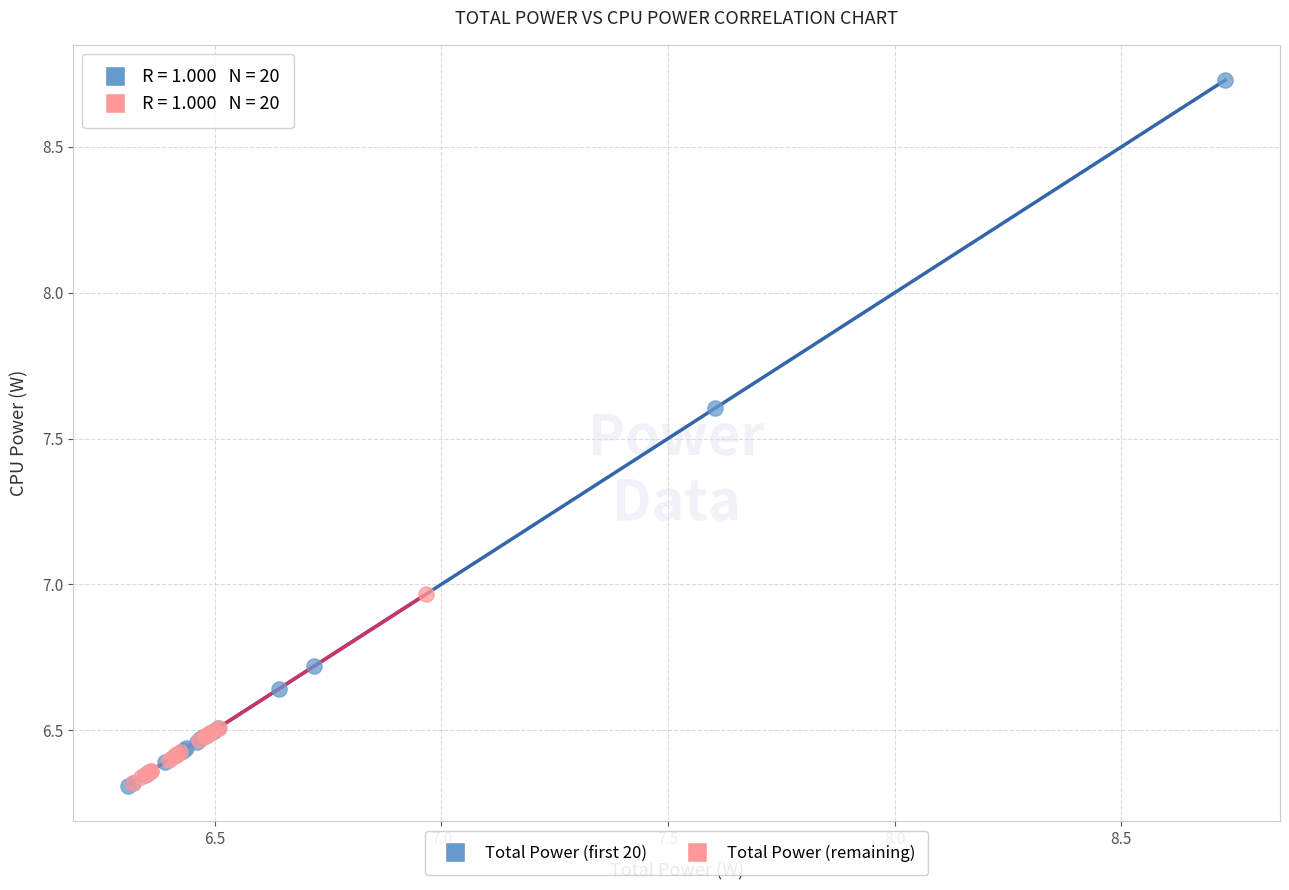

Which series has the largest Y range (max minus min)?

Total Power (first 20)